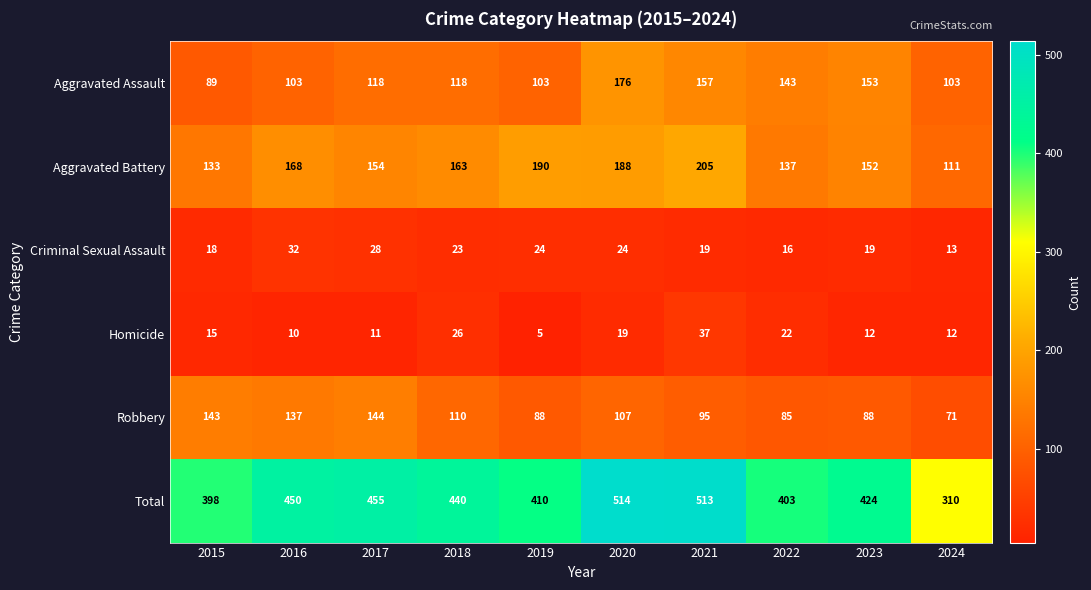

Where is Aggravated Assault nearest to the value 132?

2022